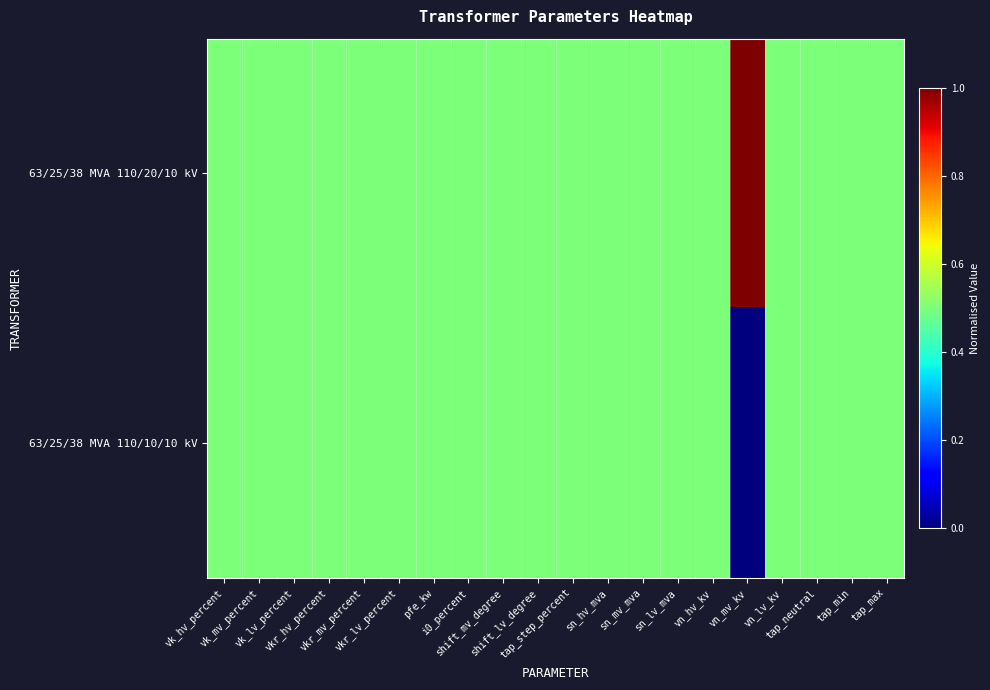

Rank the series by their average value, from highest to lowest.

63/25/38 MVA 110/20/10 kV, 63/25/38 MVA 110/10/10 kV